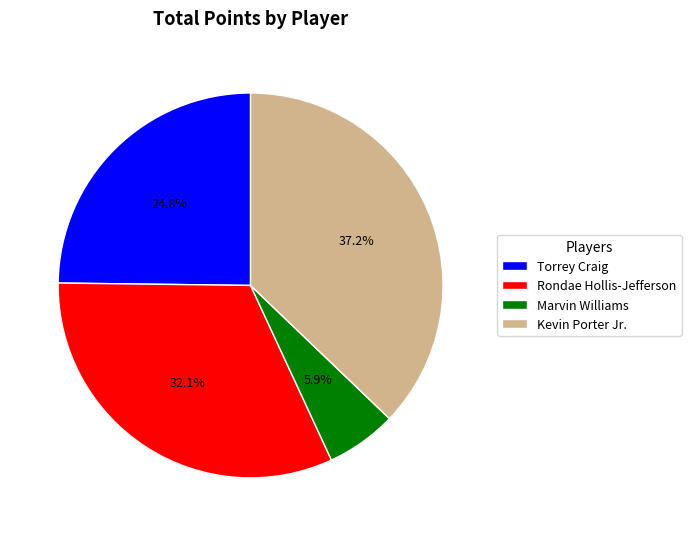

How many segments does this pie chart have?

4